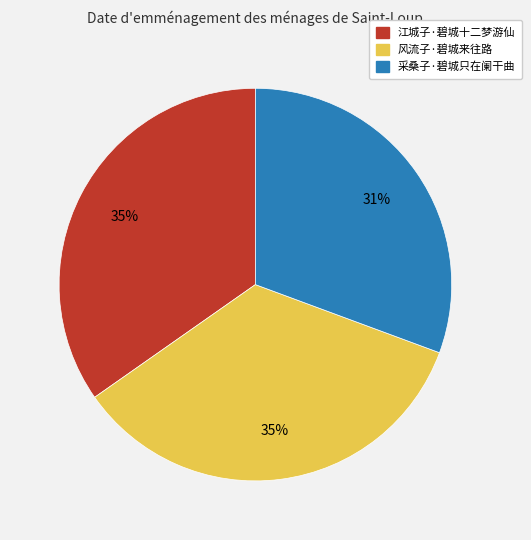

To the nearest percent, what is the average slice percentage?

33%